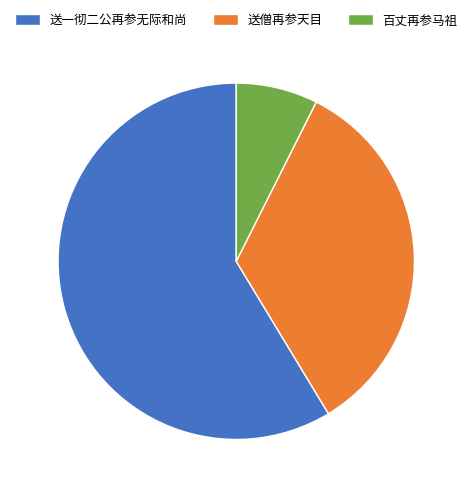

Which category has the biggest portion of the pie?

送一彻二公再参无际和尚